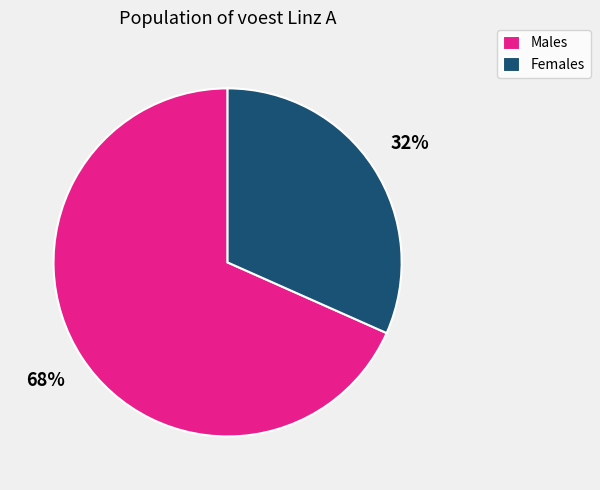

Do Females and Males together represent more than half of the pie?

Yes